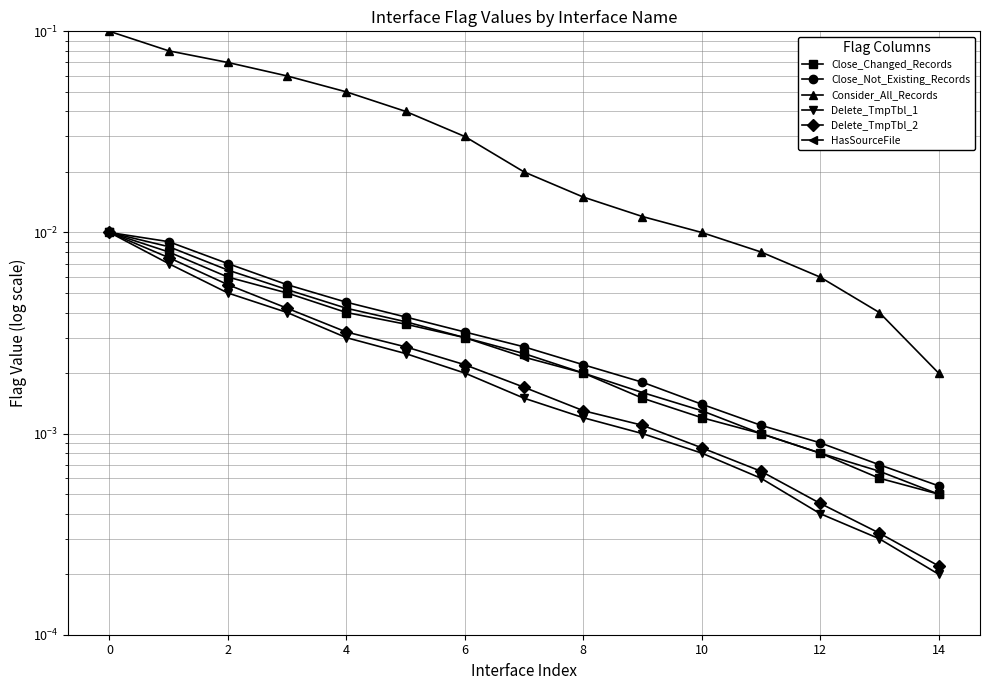

What is the sum of all HasSourceFile values?

0.1